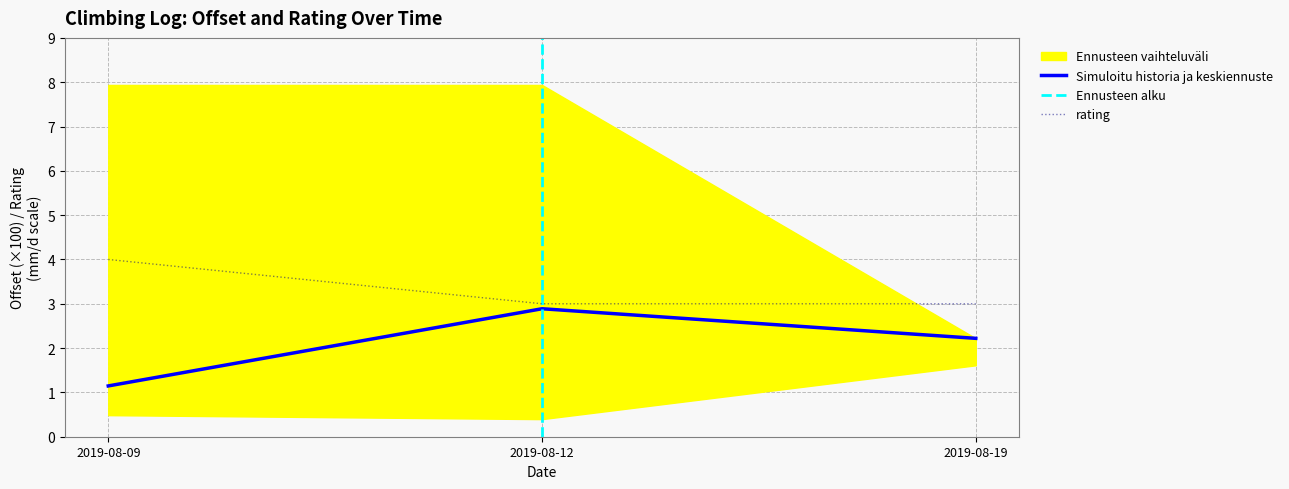

Reading left to right, extract all data points from this chart.

offset: 2019-08-09=1.1	2019-08-12=2.9	2019-08-19=2.2
rating: 2019-08-09=4.0	2019-08-12=3.0	2019-08-19=3.0